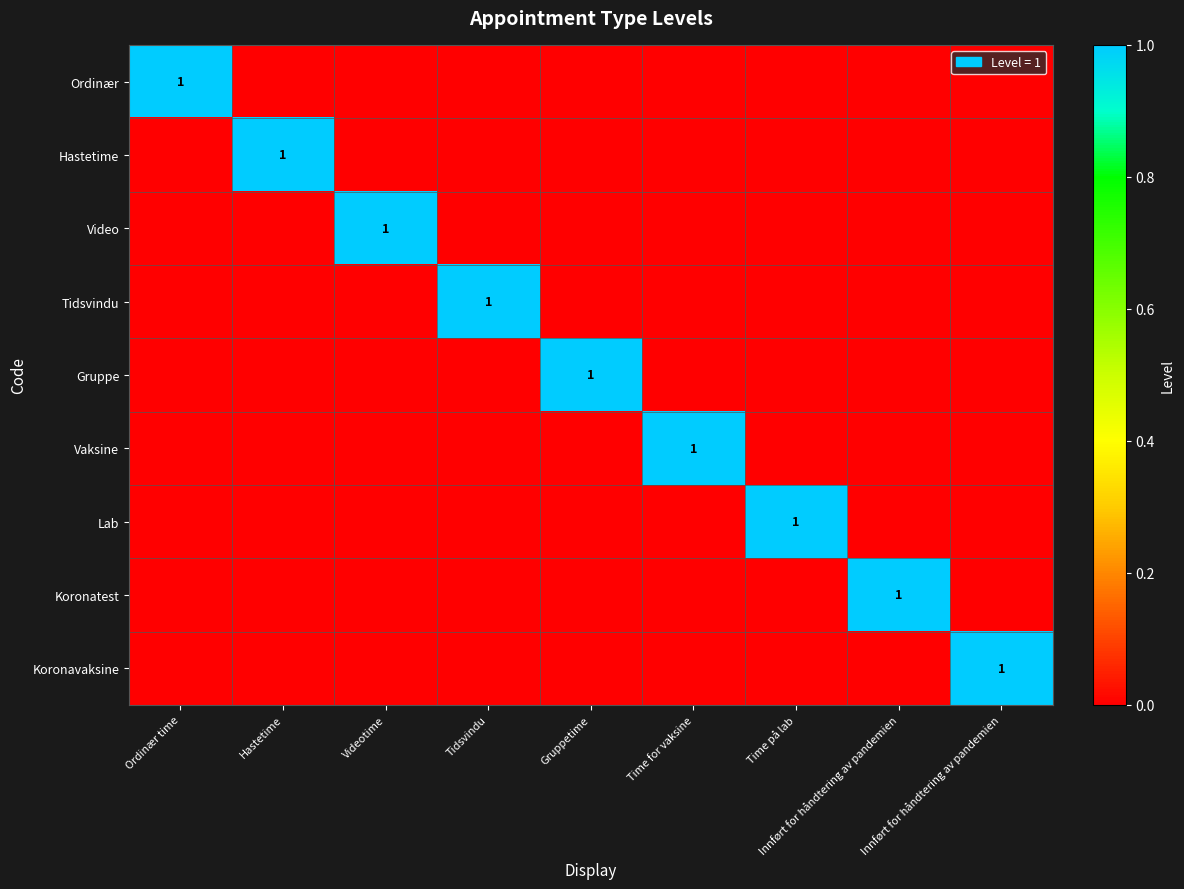

The value of Tidsvindu at Time for vaksine is 0. True or false?

True